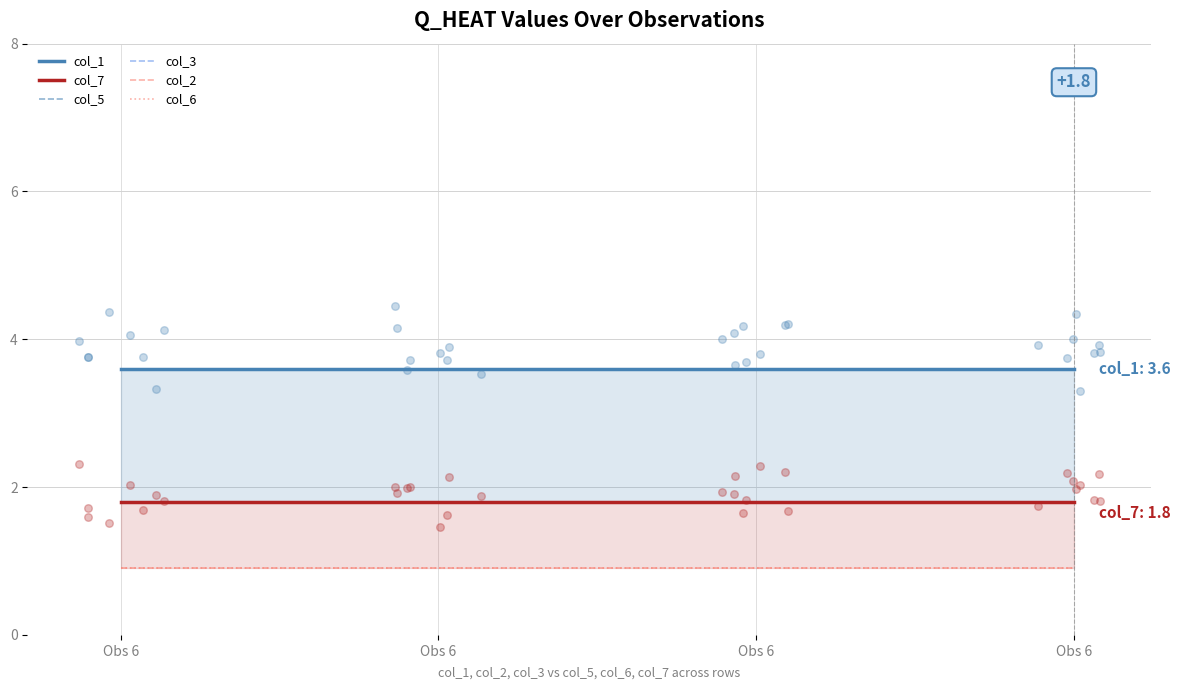

What are all the series names shown in the legend?

col_1, col_7, col_5, col_3, col_2, col_6